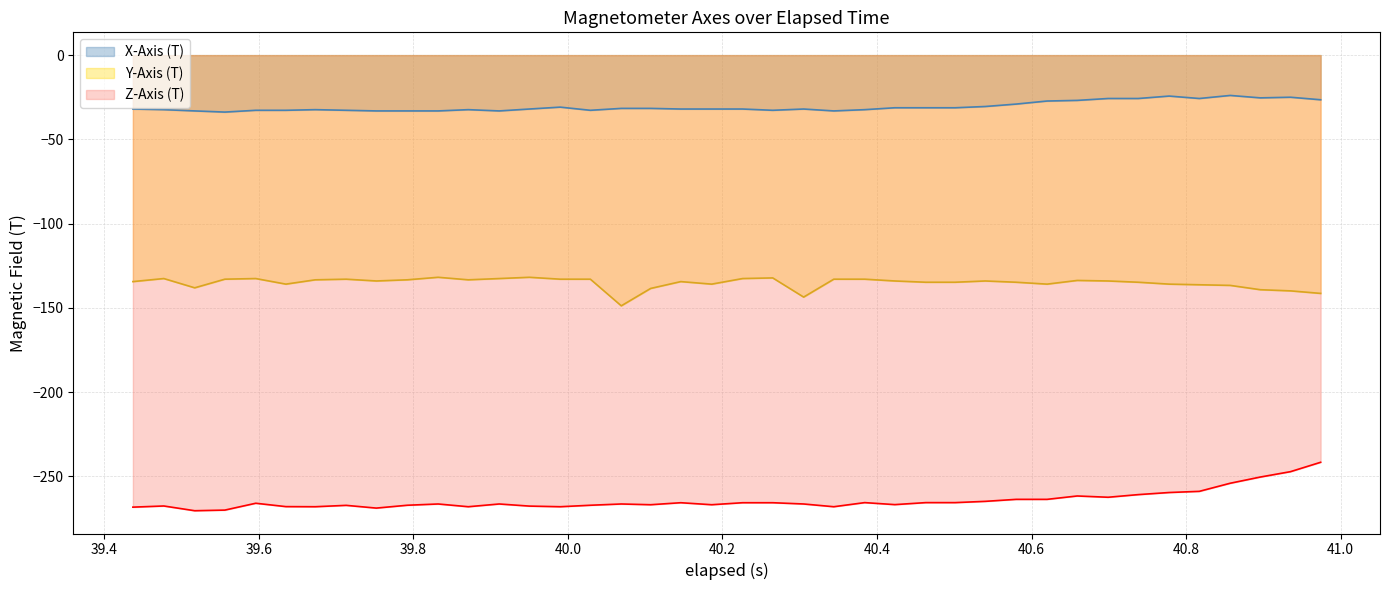

True or false: Y-Axis (T) and Z-Axis (T) cross at least once.

False